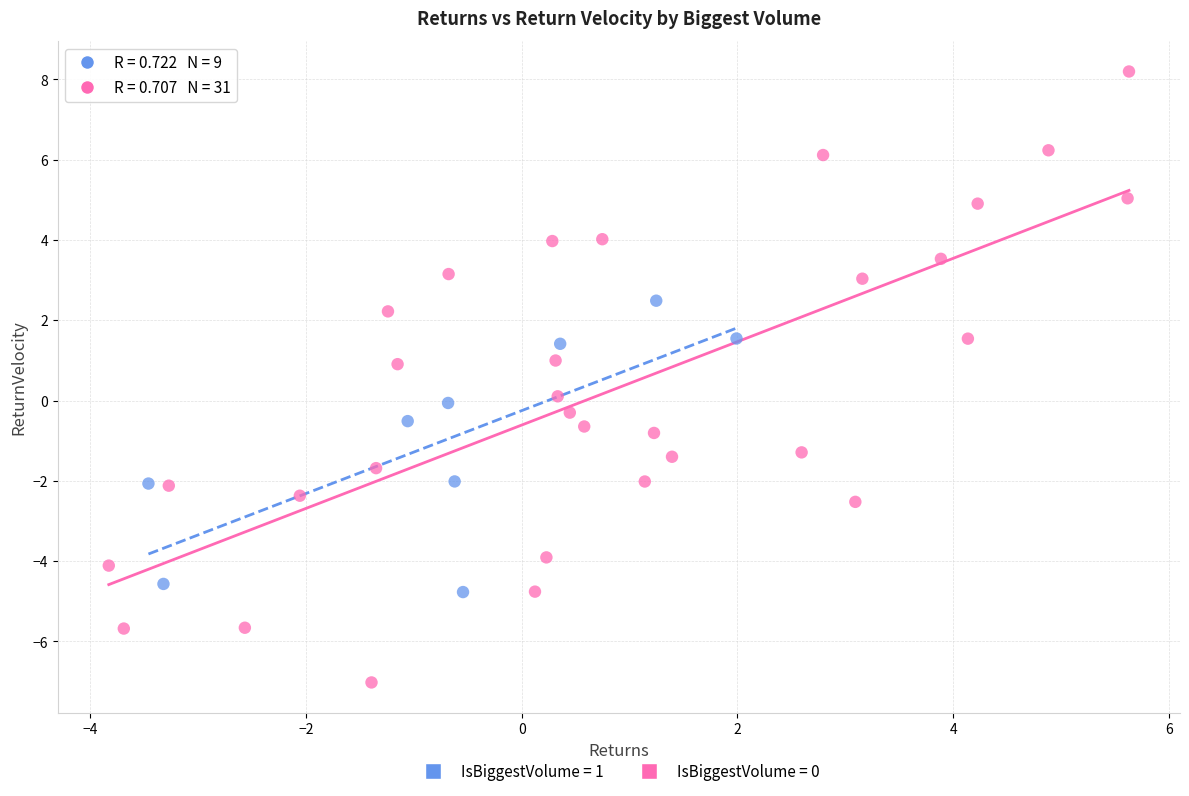

Which series has the widest spread of Y values?

IsBiggestVolume = 0